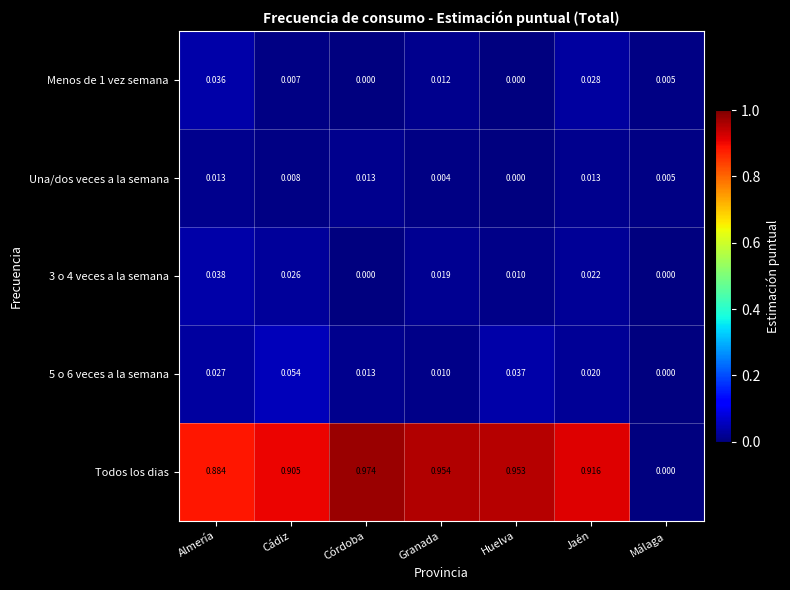

Which series has the largest total across all categories?

Todos los dias